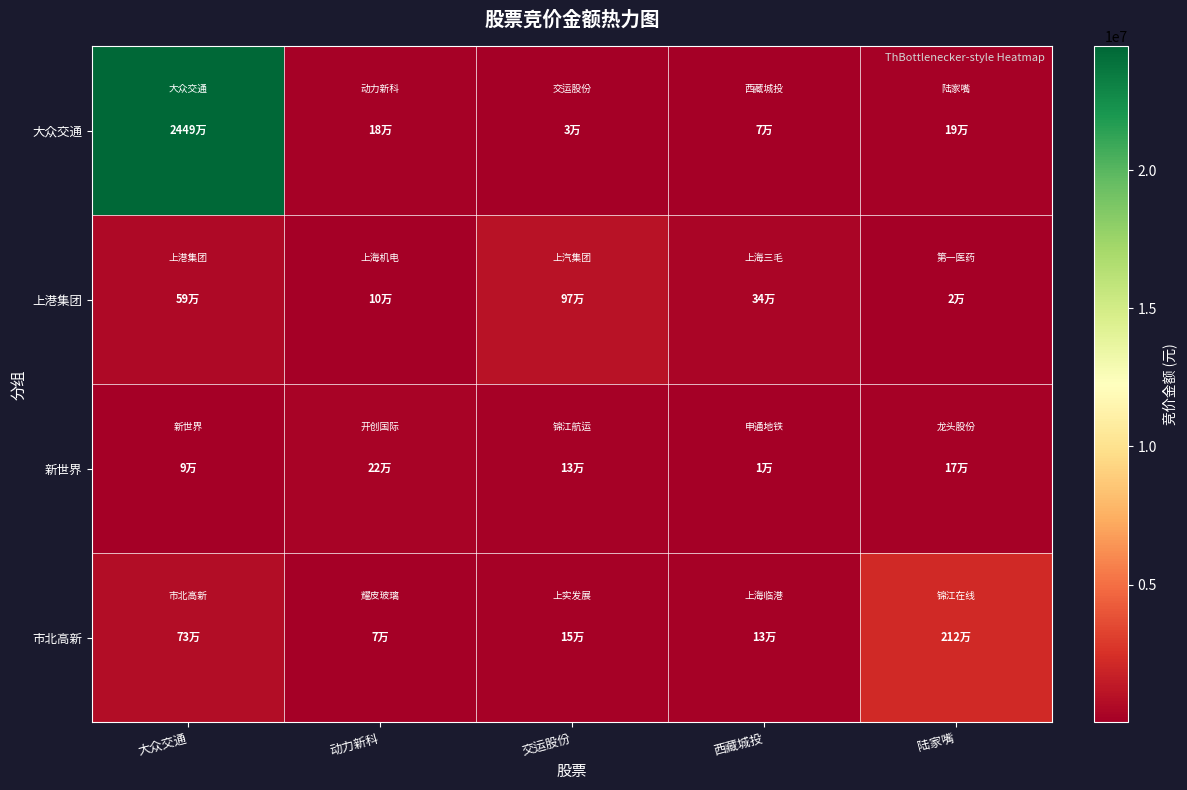

Rank the series by their maximum value, from highest to lowest.

大众交通, 市北高新, 上港集团, 新世界